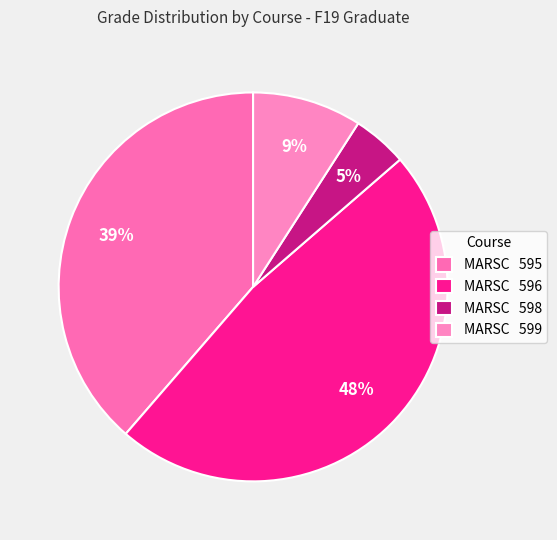

How many slices are in this pie chart?

4